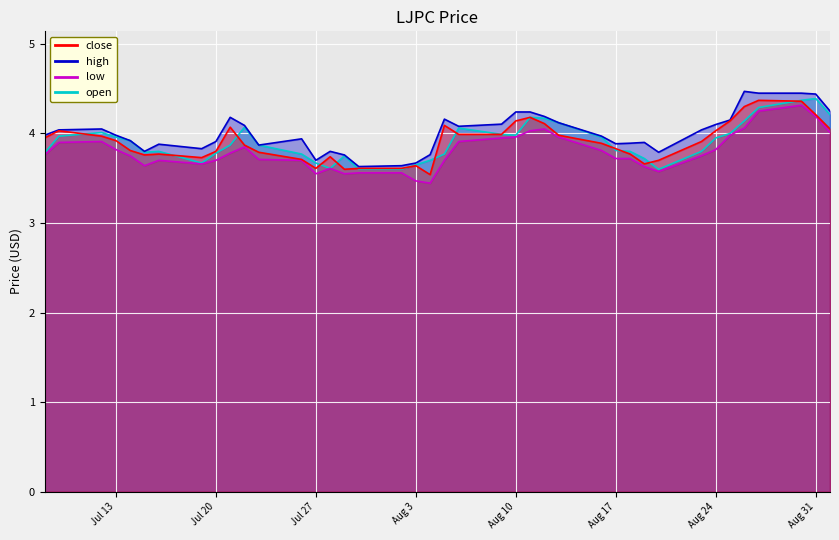

At which category is the sum across all series the highest?

2021-08-30